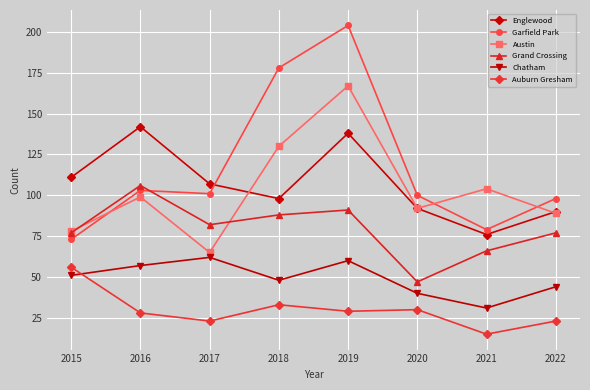

List the labels in order of Chatham value, largest first.

2017, 2019, 2016, 2015, 2018, 2022, 2020, 2021